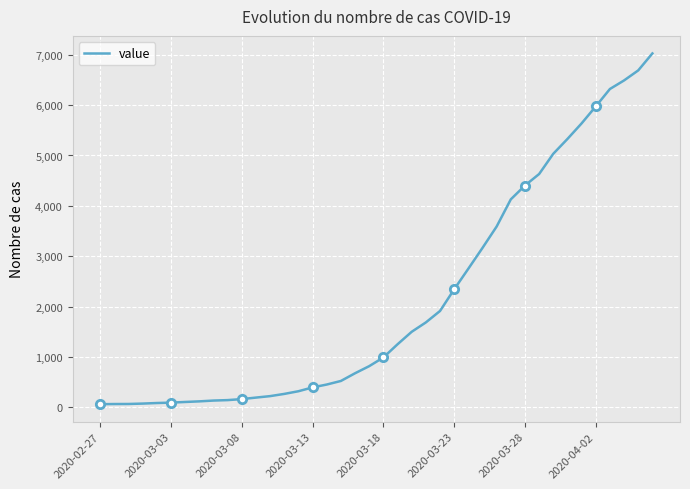

How many data points are less than 990?

20